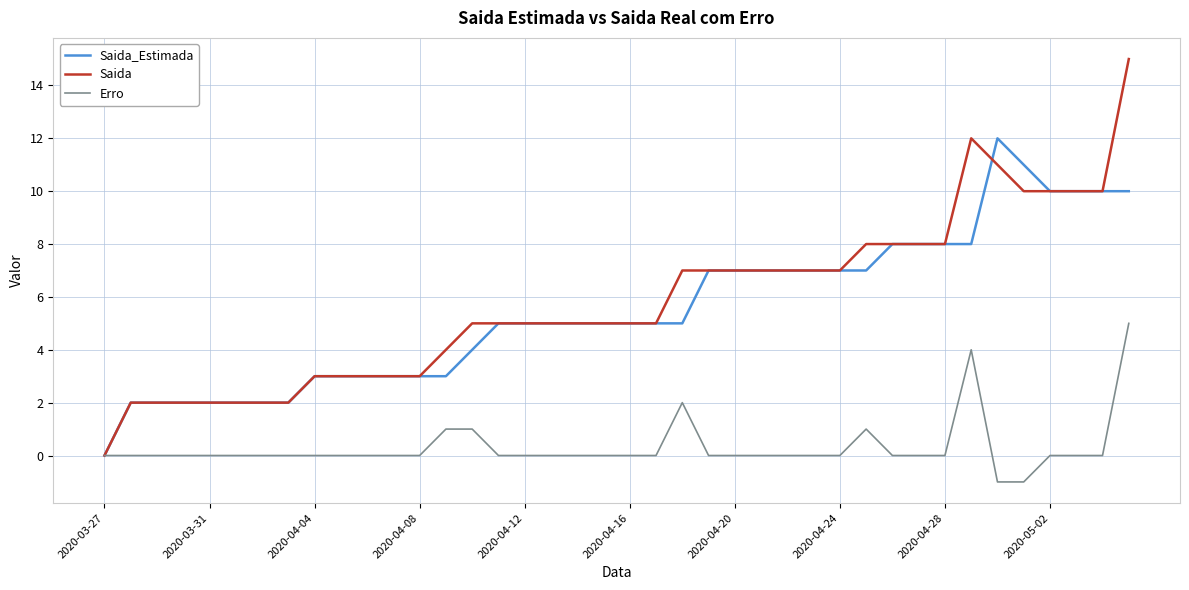

How many lines are shown in the chart?

3